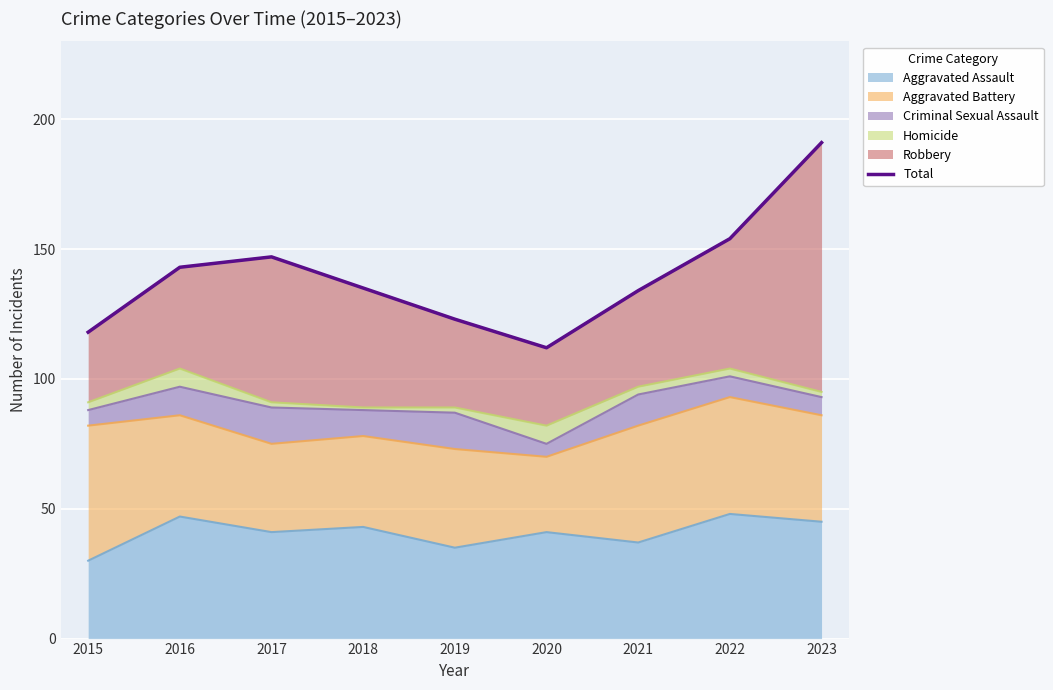

What is the minimum value shown in the chart?

112